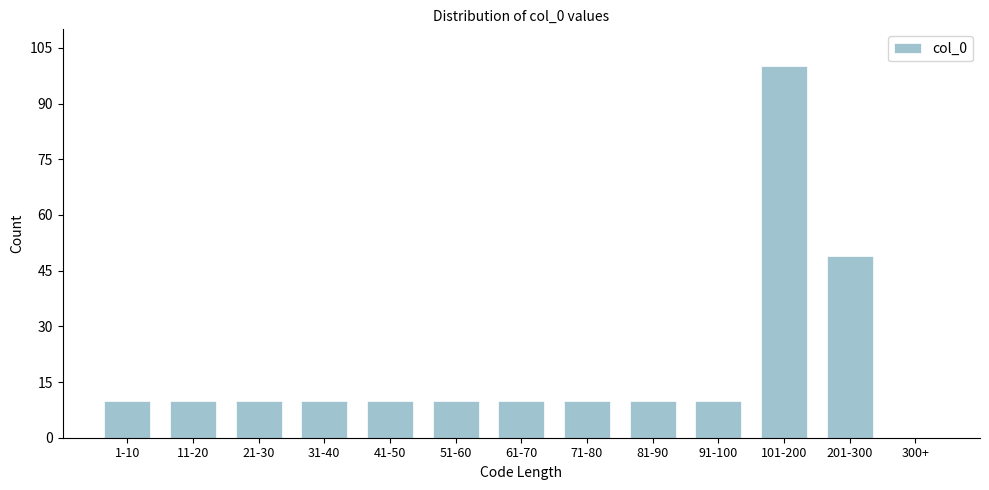

Reading left to right, extract all data points from this chart.

1-10=10	11-20=10	21-30=10	31-40=10	41-50=10	51-60=10	61-70=10	71-80=10	81-90=10	91-100=10	101-200=100	201-300=49	300+=0